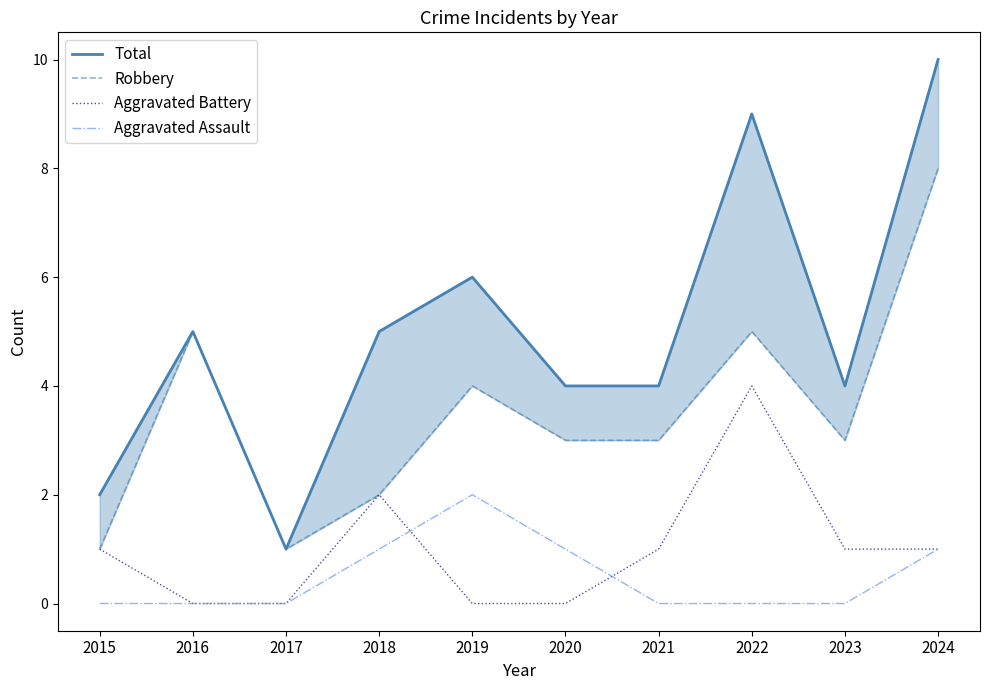

True or false: Aggravated Assault has a value of -1 at 2017.

False